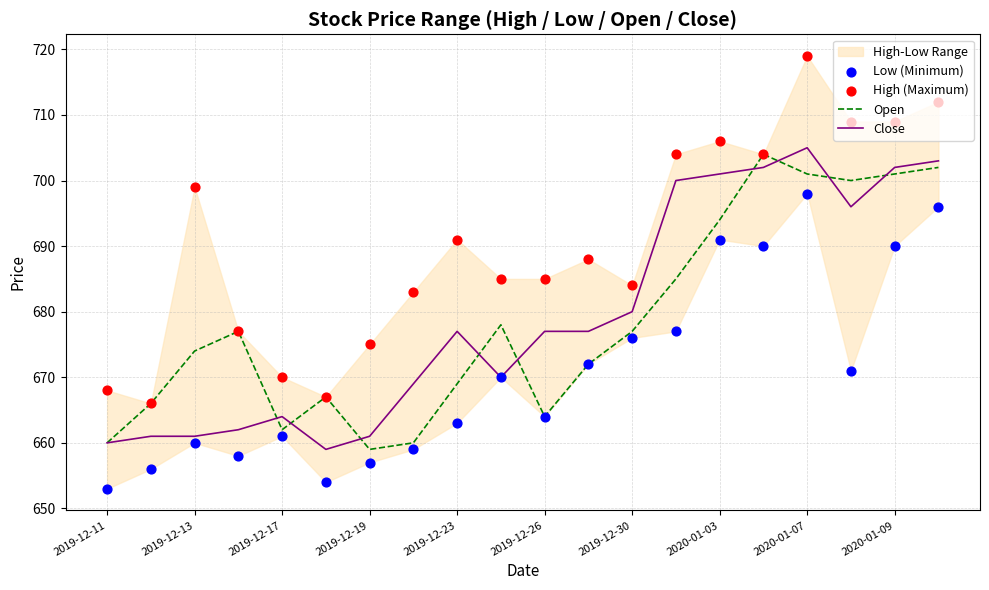

Where is Close nearest to the value 682?

2019-12-30